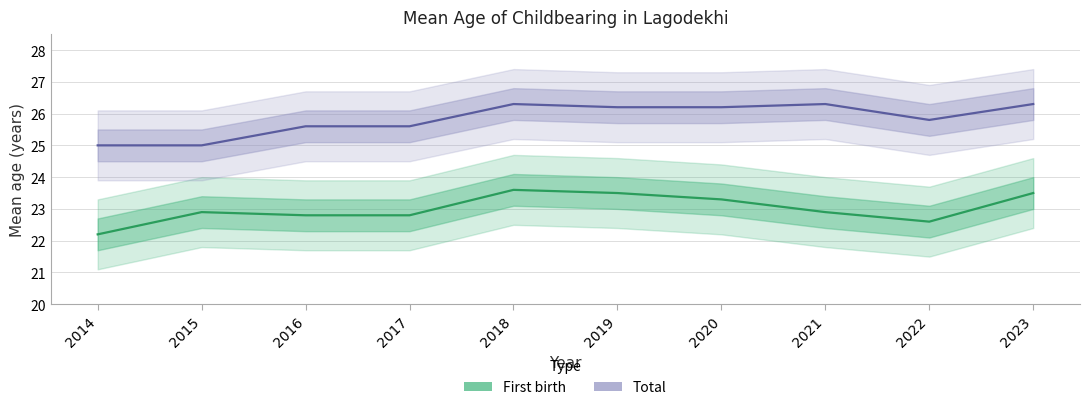

Read the Total value at 2020.

26.2